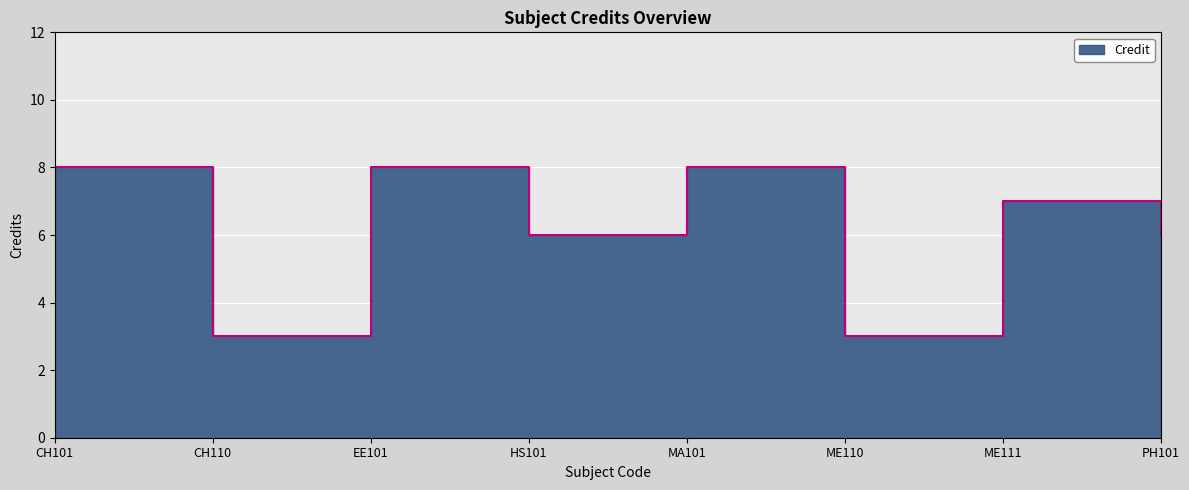

How many values are between 6 and 8?

6